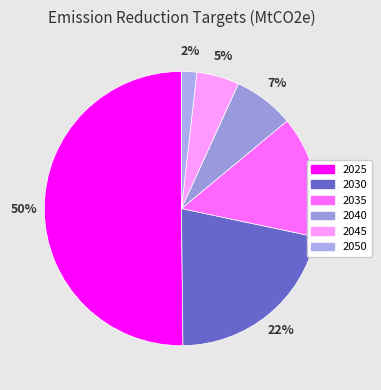

How many slices are in this pie chart?

6